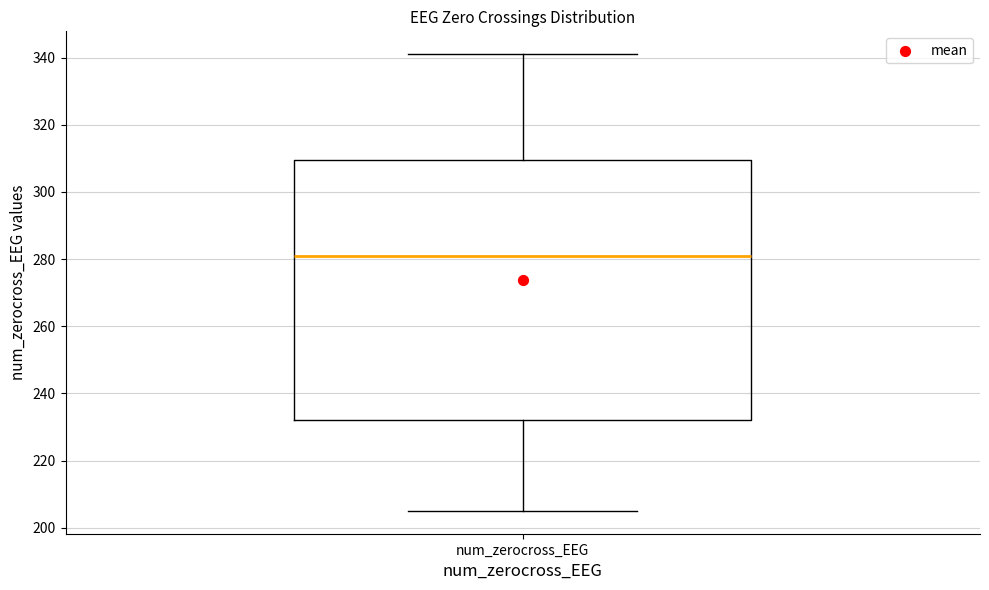

Read this box plot against the y-axis: the position of the median line, the range covered by the box, and the ends of both whiskers. The values are not printed on the chart, so give them approximately, as read against the axis.

median 282, box 232 to 310, whiskers 206 to 342